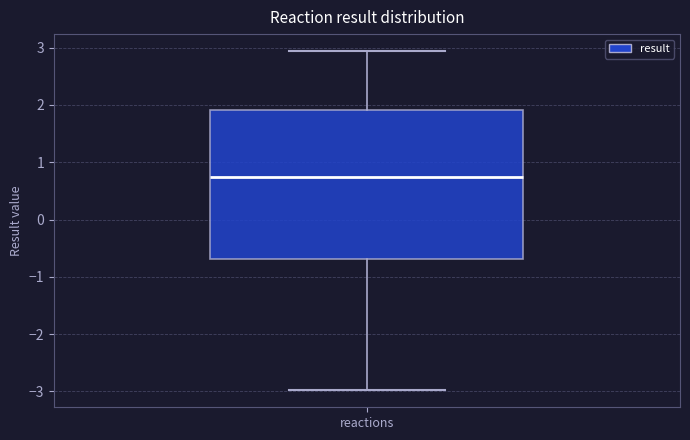

Transcribe this box plot: give where the median line is, the range the box spans, and where the two whiskers end, as read against the y-axis. The values are not printed on the chart, so give them approximately, as read against the axis.

median 0.7, box -0.7 to 1.9, whiskers -3.0 to 2.9